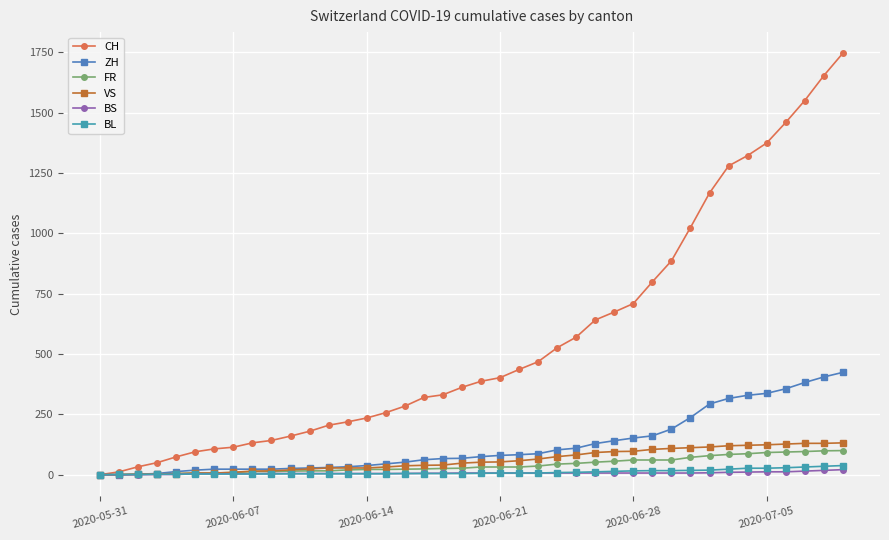

What is the difference between the maximum and minimum values in the FR series?

100